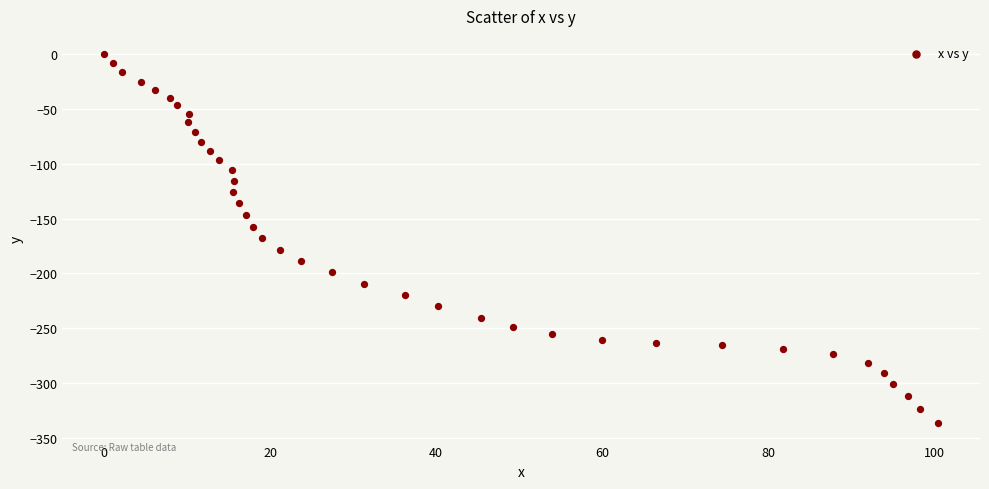

How many data points are displayed?

40